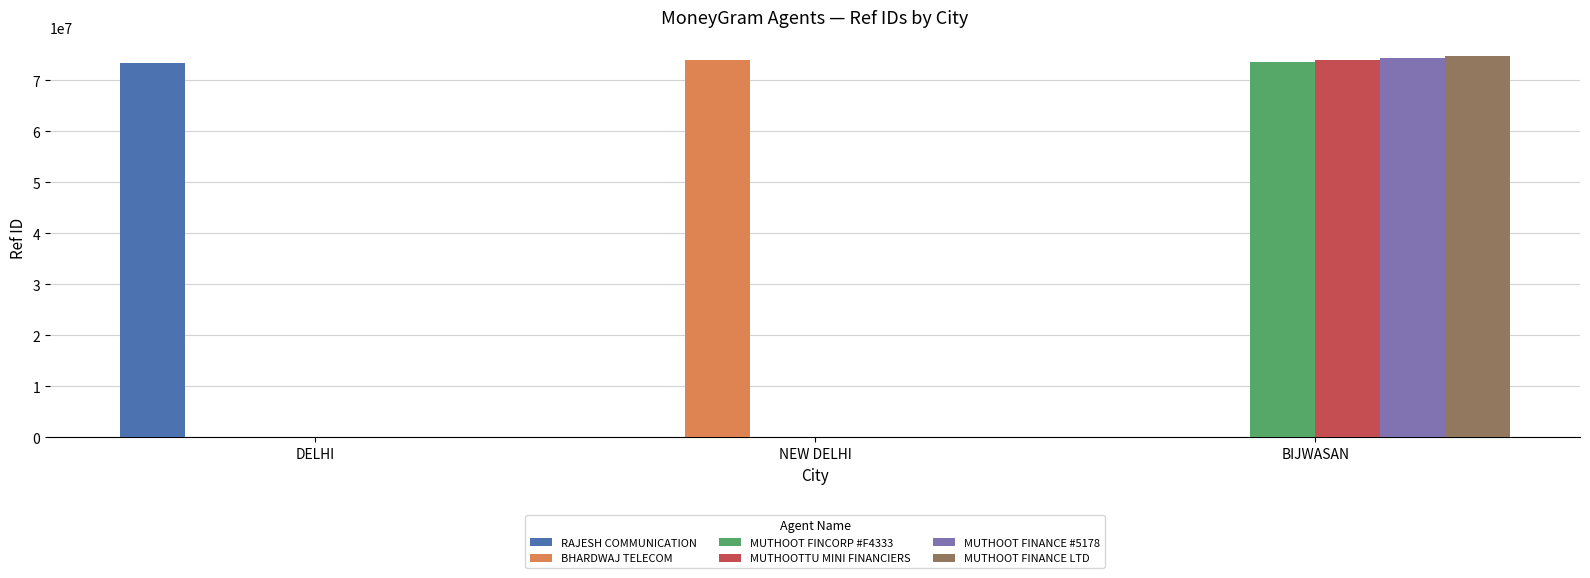

Is it true that RAJESH COMMUNICATION equals -38980573 at BIJWASAN?

False